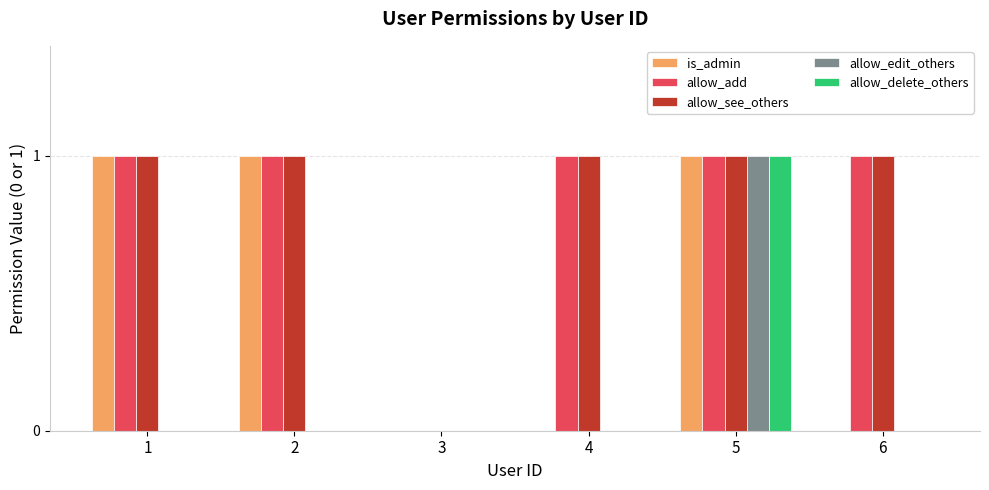

Reading left to right, list all the values displayed in this chart.

is_admin: 1	1	0	0	1	0
allow_add: 1	1	0	1	1	1
allow_see_others: 1	1	0	1	1	1
allow_edit_others: 0	0	0	0	1	0
allow_delete_others: 0	0	0	0	1	0